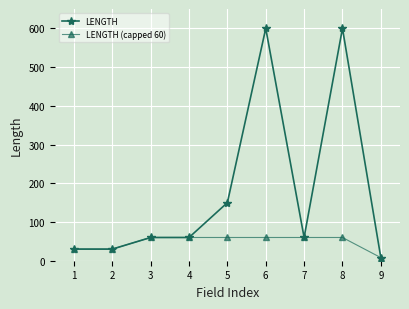

What is the difference between the maximum and minimum values in the LENGTH (capped 60) series?

52